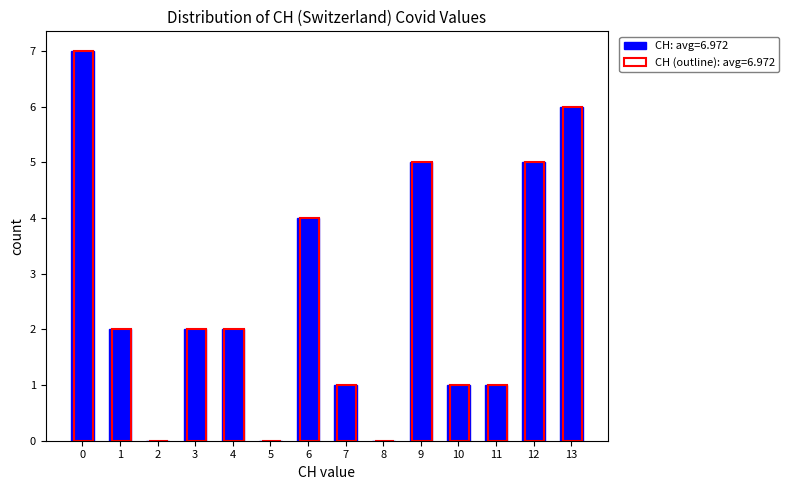

The value of CH: avg=6.972 at 9 is 7. True or false?

False